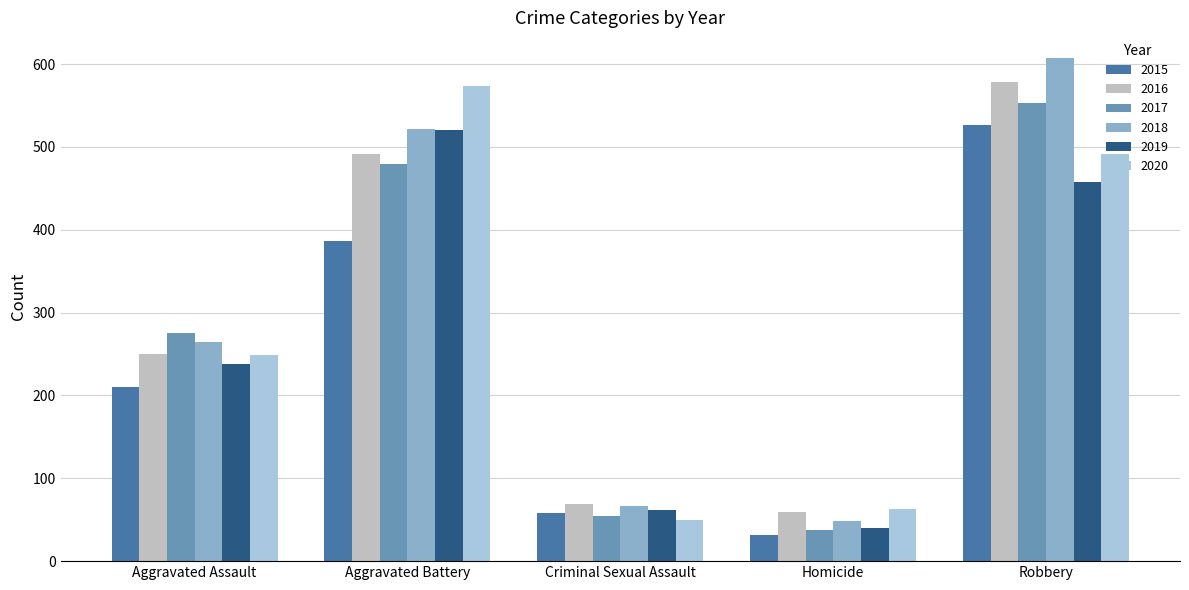

Reading left to right, extract all data points from this chart.

2015: 210	387	58	32	527
2016: 250	491	69	59	579
2017: 276	480	55	37	553
2018: 265	522	66	49	608
2019: 238	520	62	40	458
2020: 249	574	50	63	491